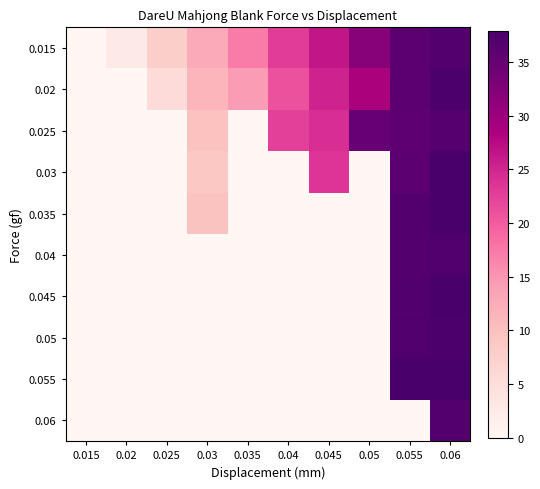

Count the number of data series in this chart.

10